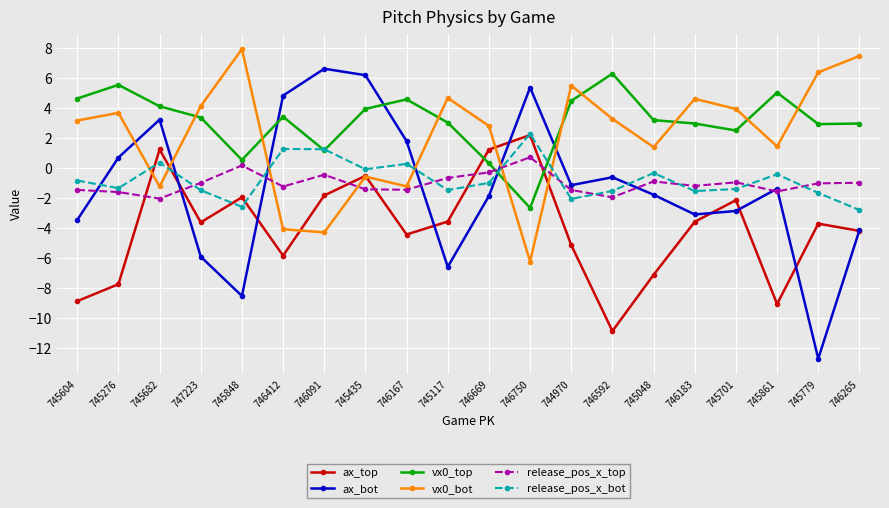

At 746183, list the series in order from largest to smallest.

vx0_bot, vx0_top, release_pos_x_top, release_pos_x_bot, ax_bot, ax_top